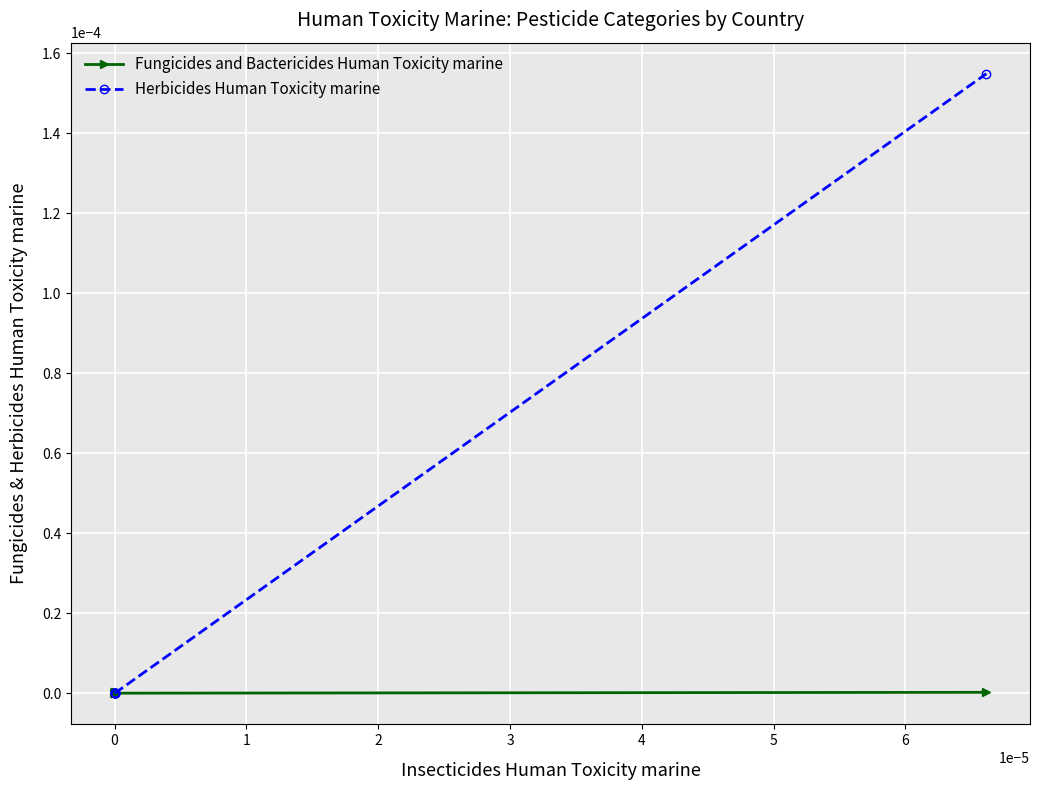

True or false: Herbicides Human Toxicity marine has more than 0 interior local peaks.

False